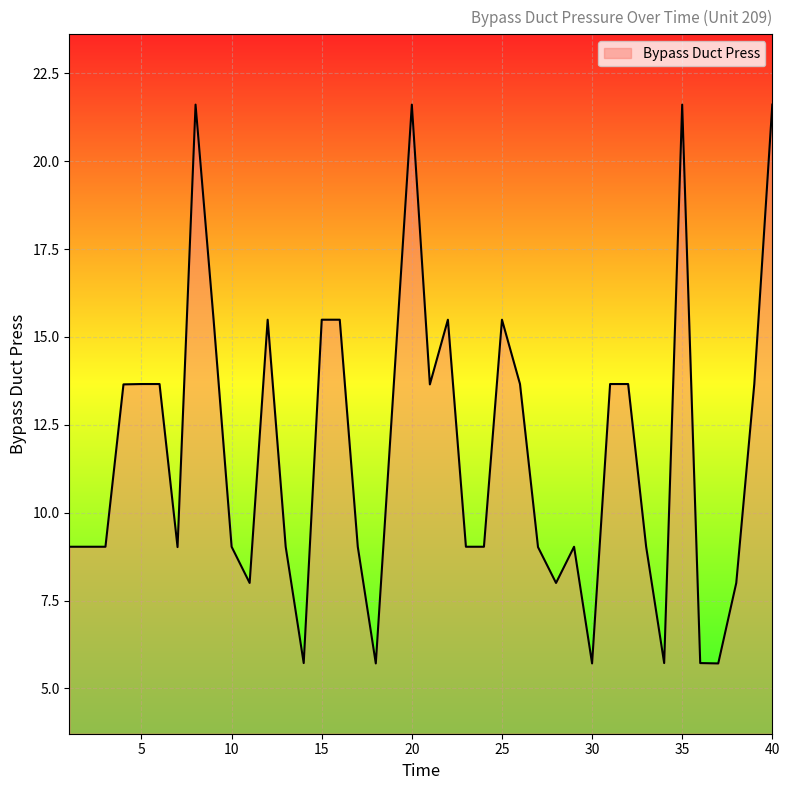

What is the greatest value displayed?

21.6